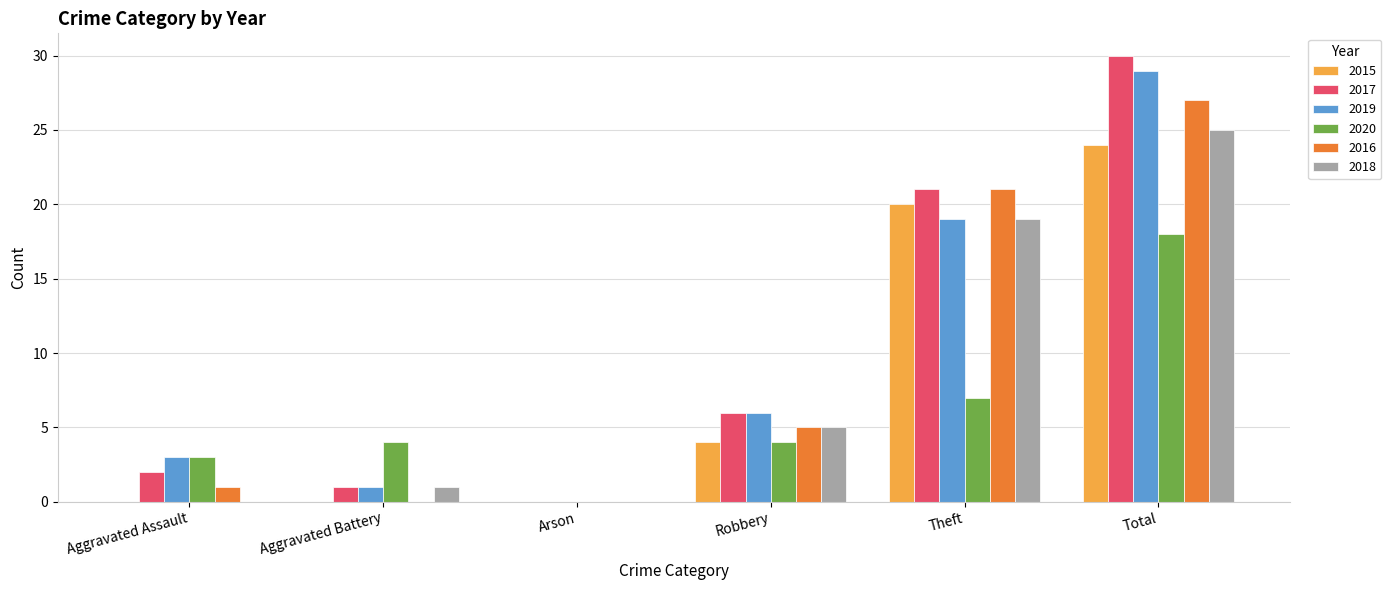

Are the bars horizontal?

No